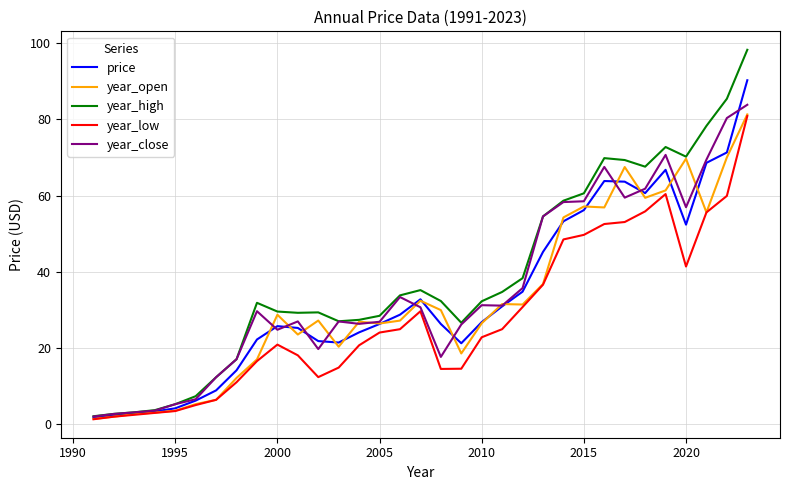

What is the greatest value displayed?

98.2